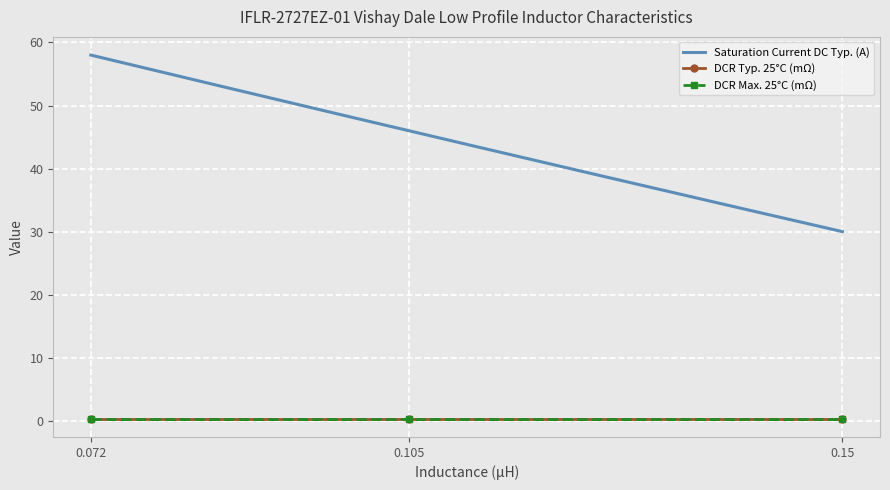

Which series has the widest spread of values?

Saturation Current DC Typ. (A)